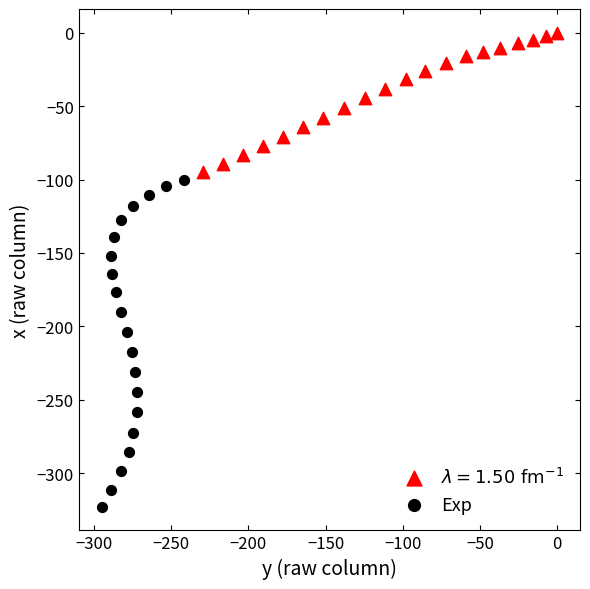

Which series reaches the minimum Y coordinate?

Exp